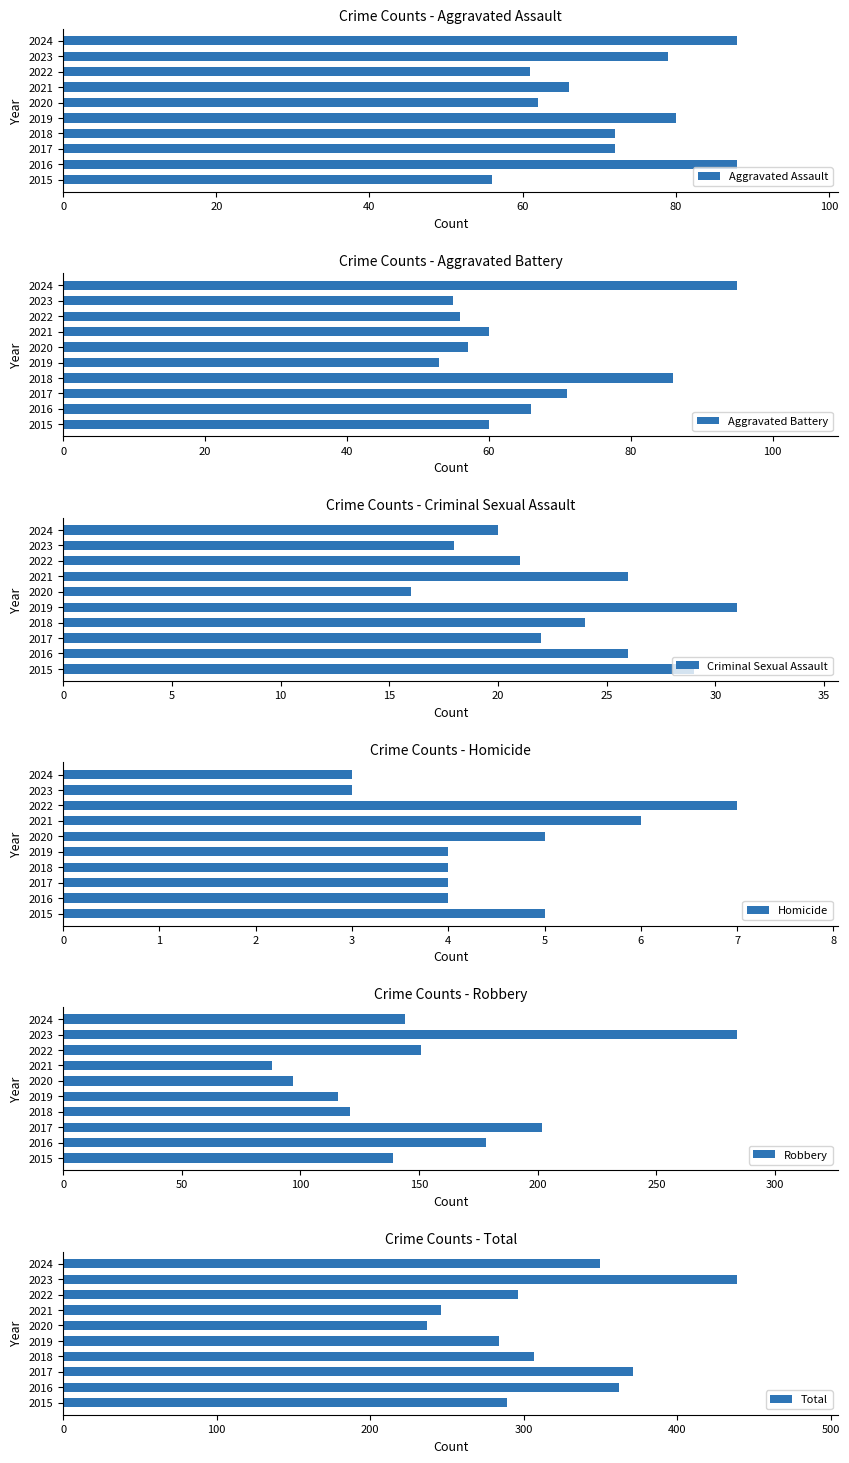

Which series has the largest range (max minus min)?

Total